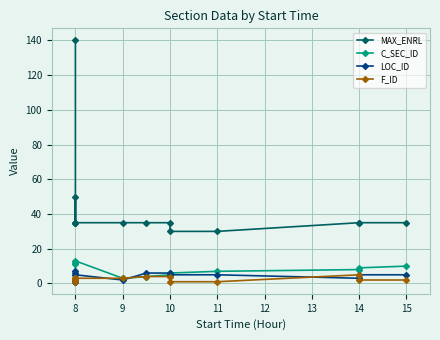

Between 10 and 14, which is larger?

10